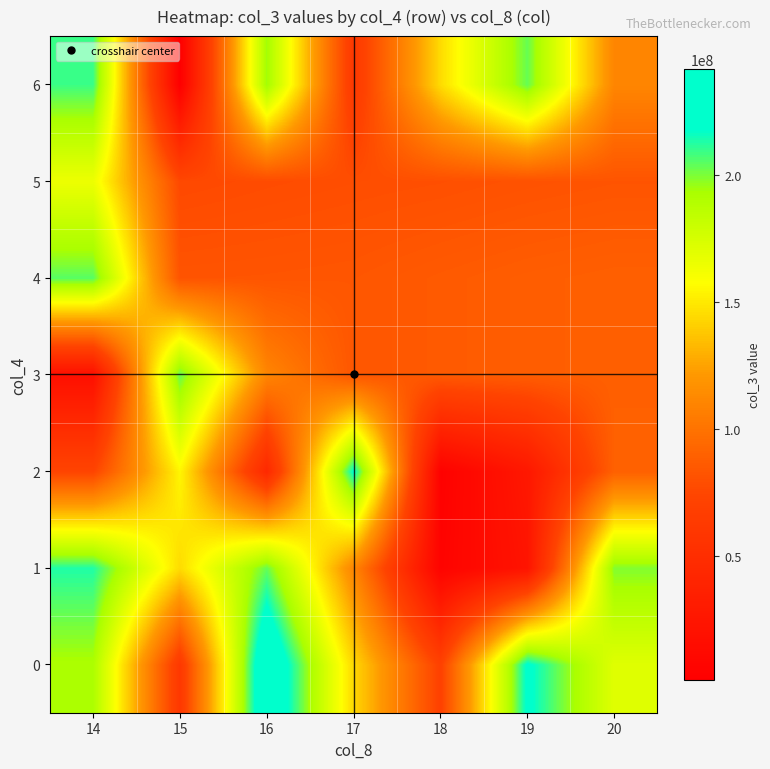

How many series are shown in this chart?

7